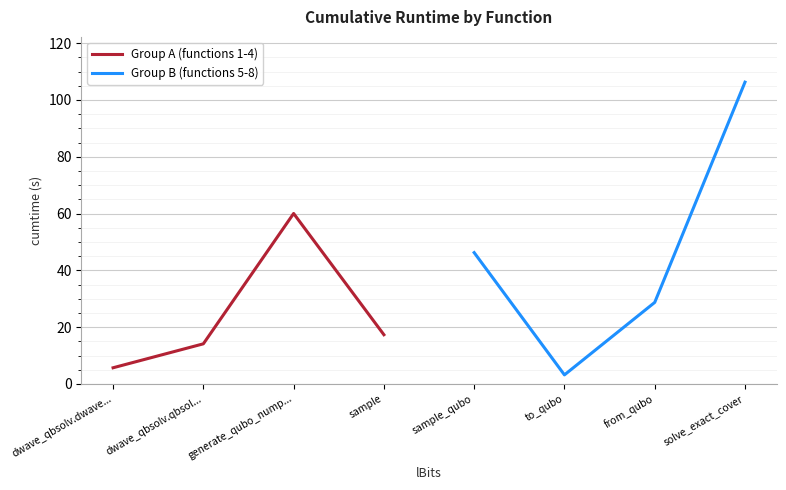

What is the highest value of the Group A (functions 1-4) series?

60.0